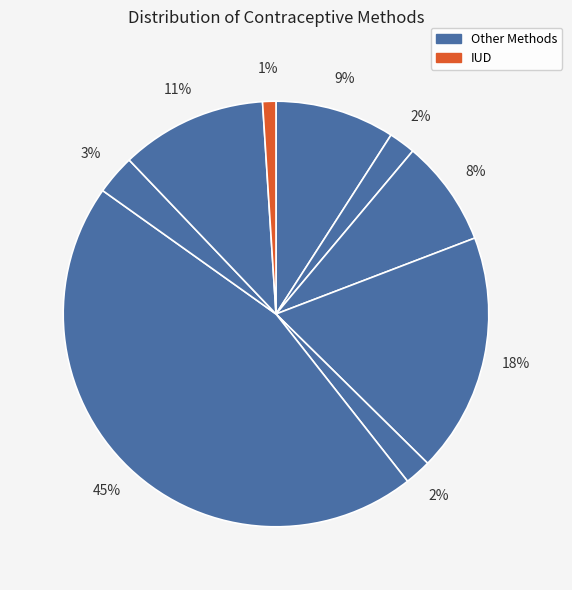

How many slices are in this pie chart?

9